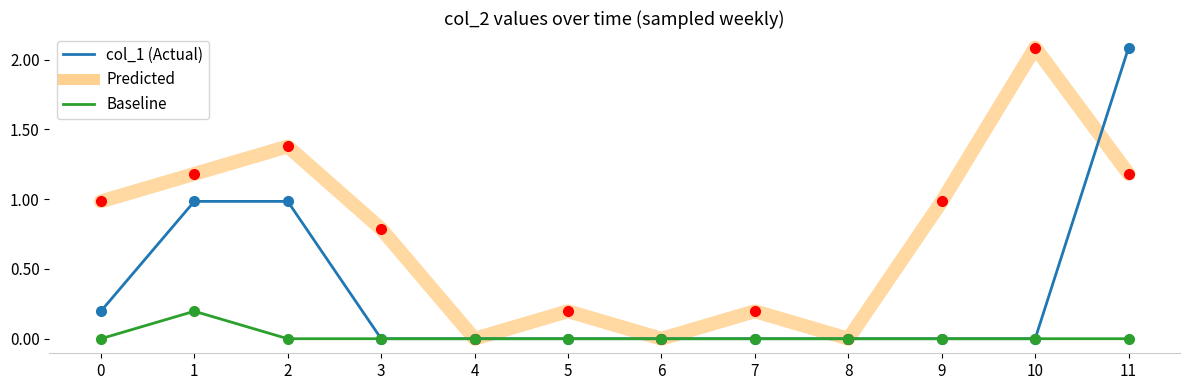

What is the difference between the maximum and minimum values in the col_1 (Actual) series?

2.1